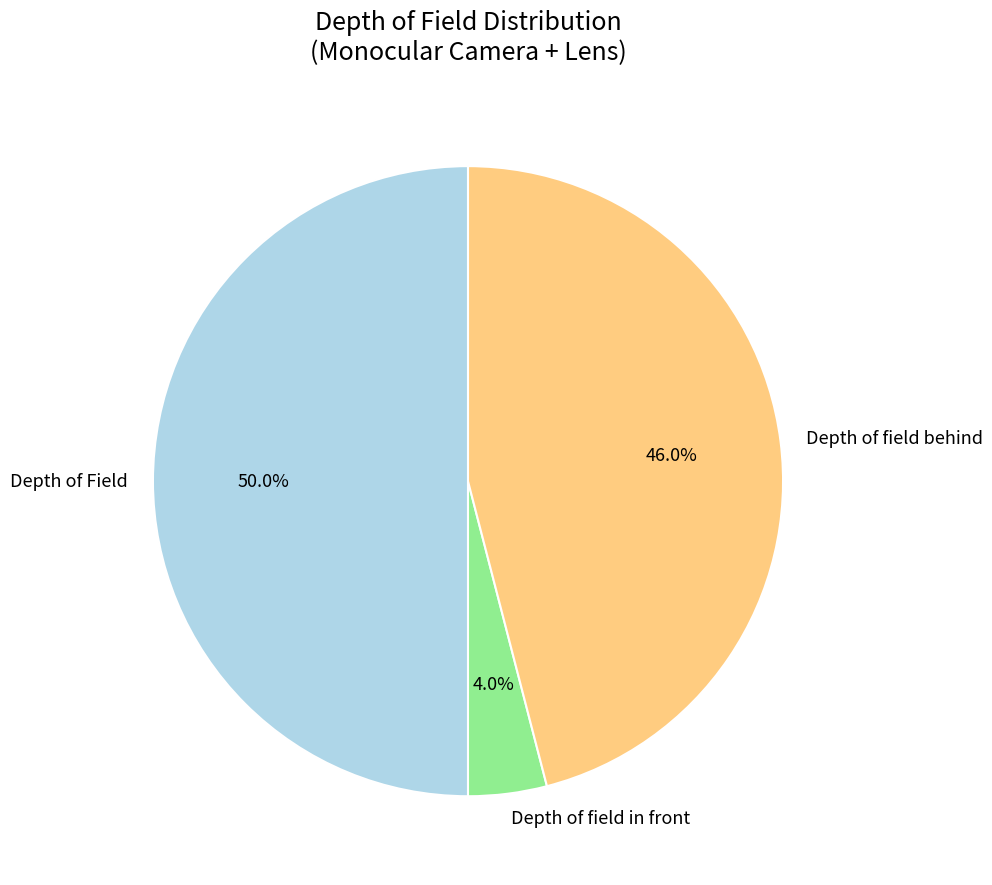

Which category has the biggest portion of the pie?

Depth of Field